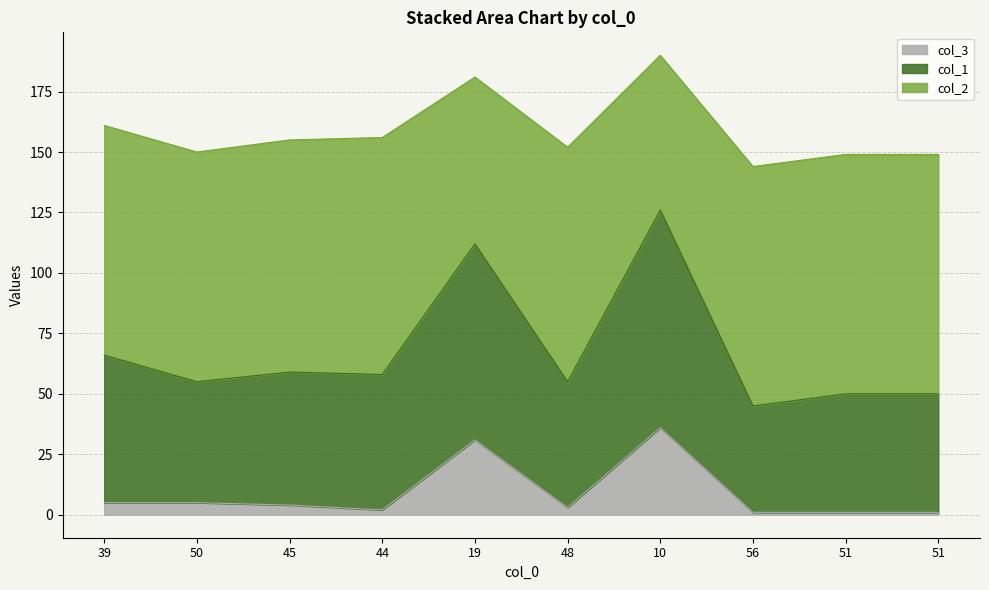

True or false: col_3 and col_1 intersect in this chart.

False